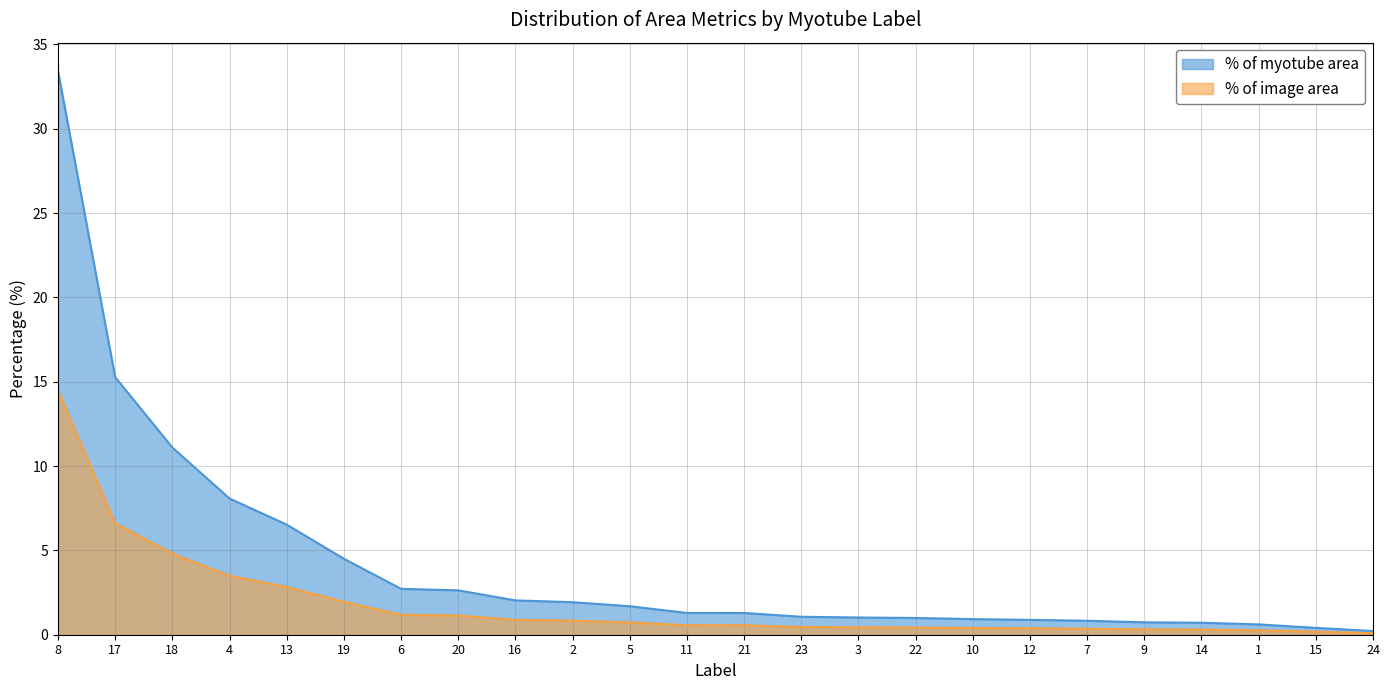

Does the chart display data point markers on the line(s)?

No